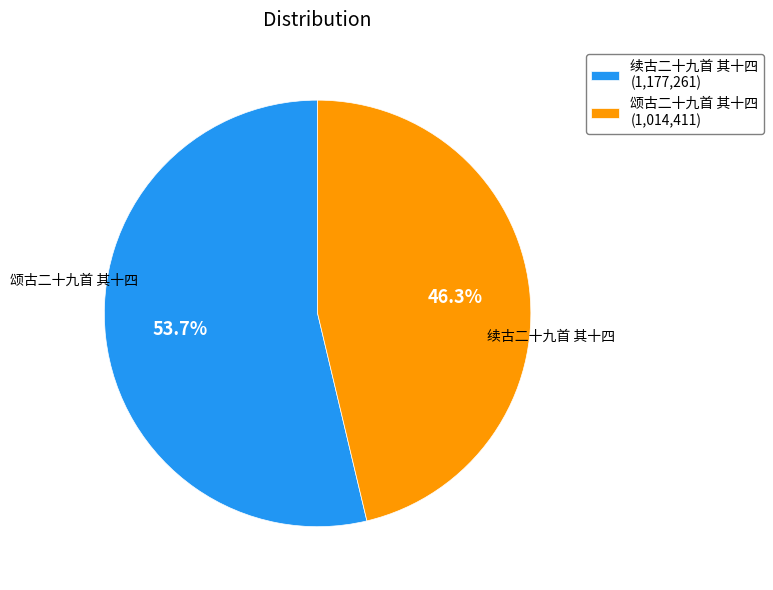

To the nearest percent, what portion does 颂古二十九首 其十四 represent?

46%